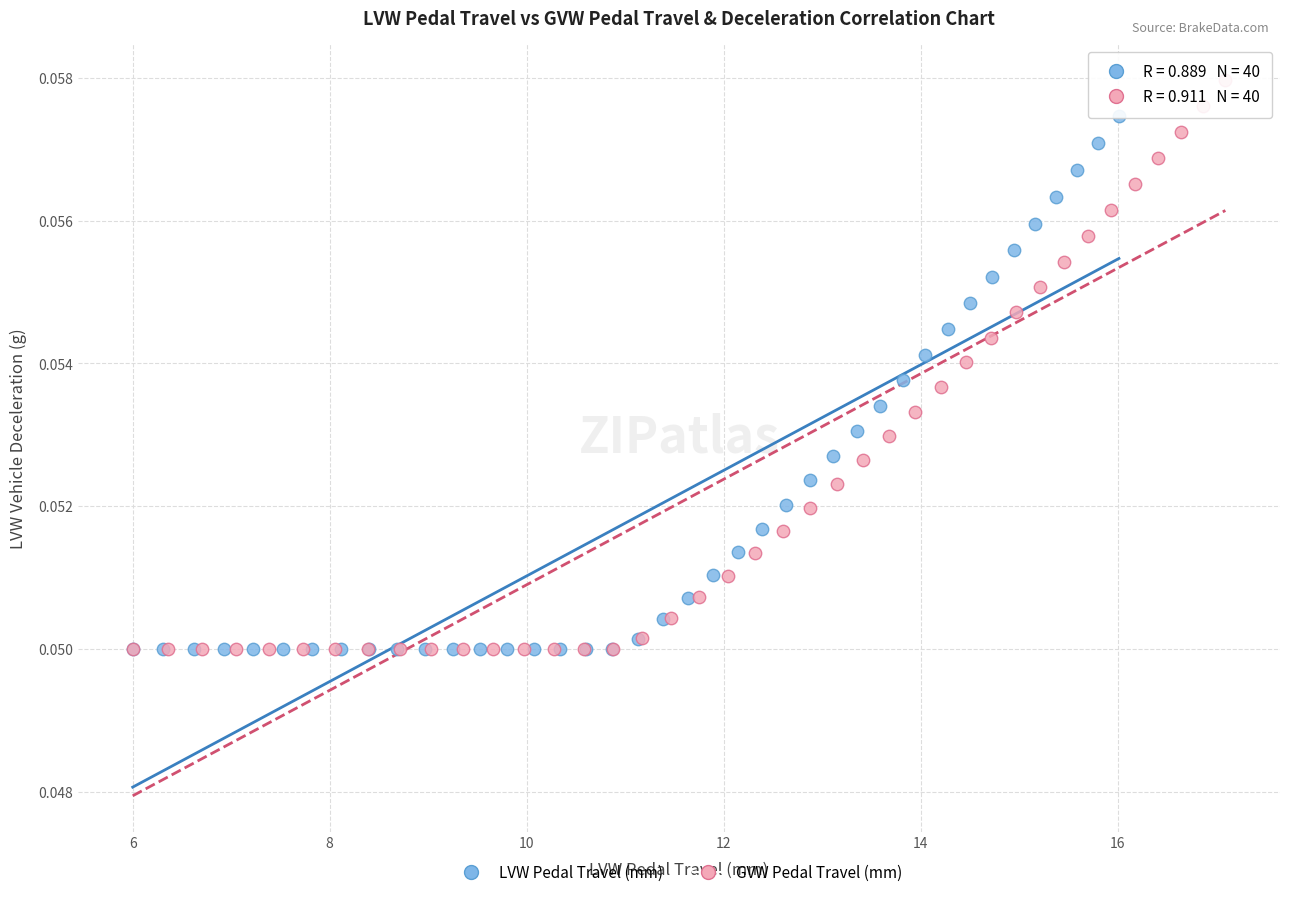

What are all the series names shown in the legend?

LVW Pedal Travel (mm), GVW Pedal Travel (mm)